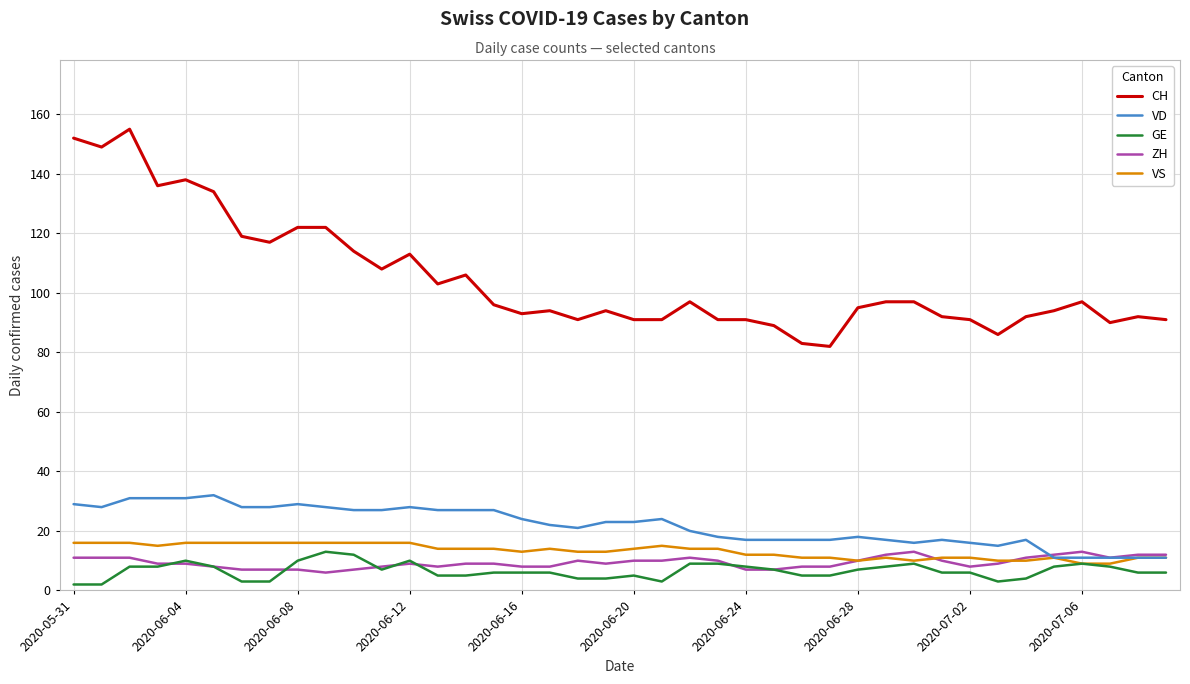

Which series has the widest spread of values?

CH